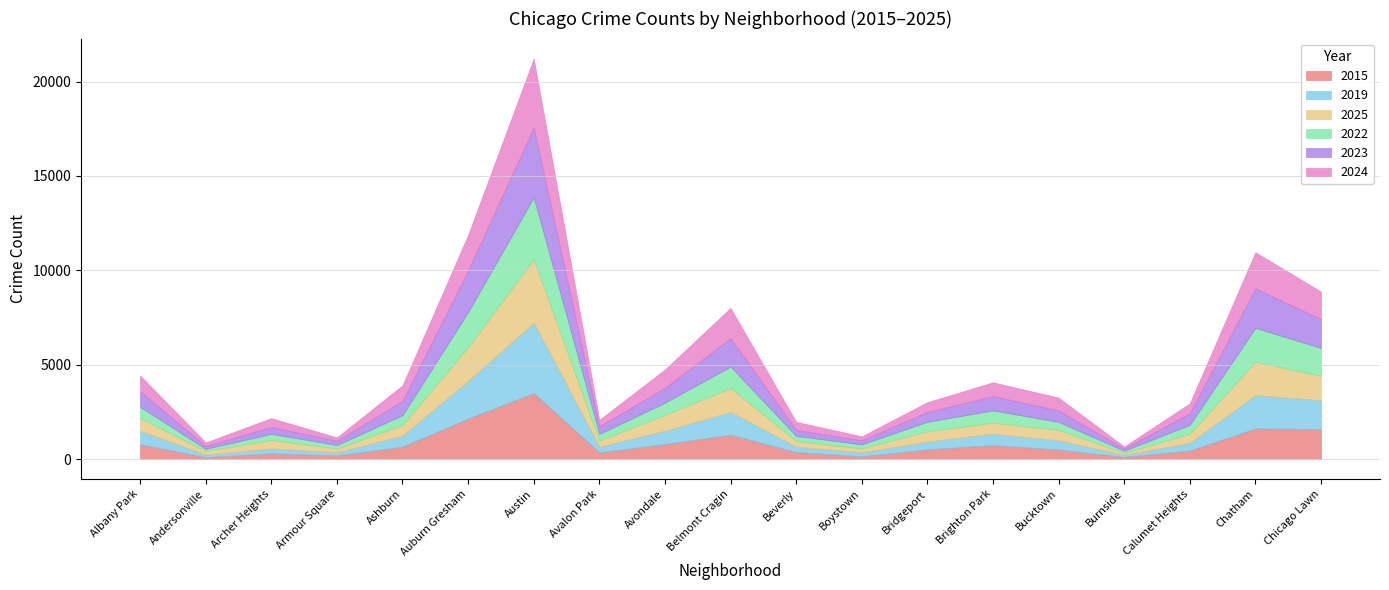

What are all the series names shown in the legend?

2015, 2019, 2025, 2022, 2023, 2024